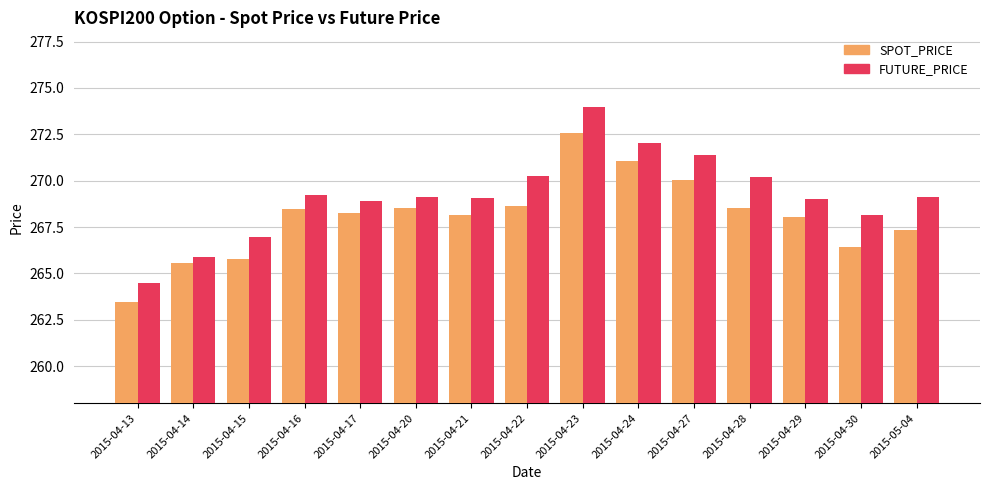

The value of FUTURE_PRICE at 2015-04-22 is 109.0. True or false?

False